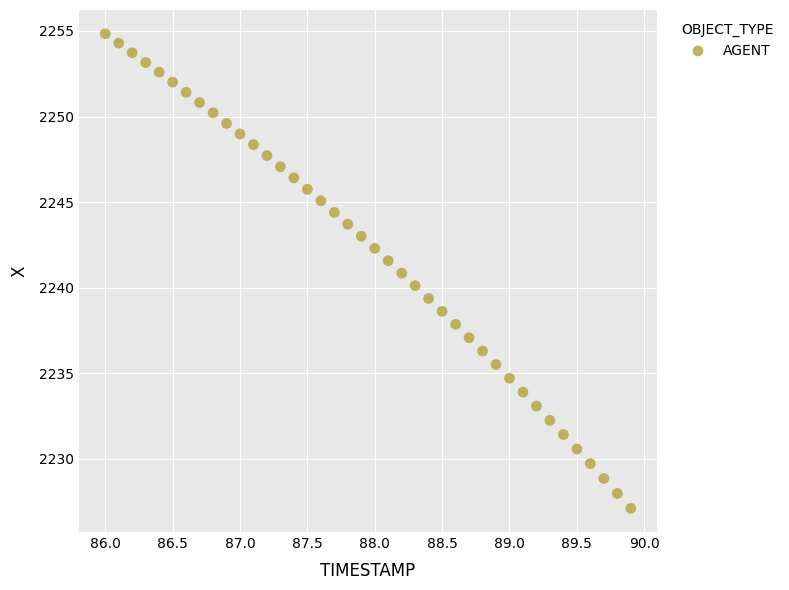

What is the range of Y values (max minus min)?

27.7